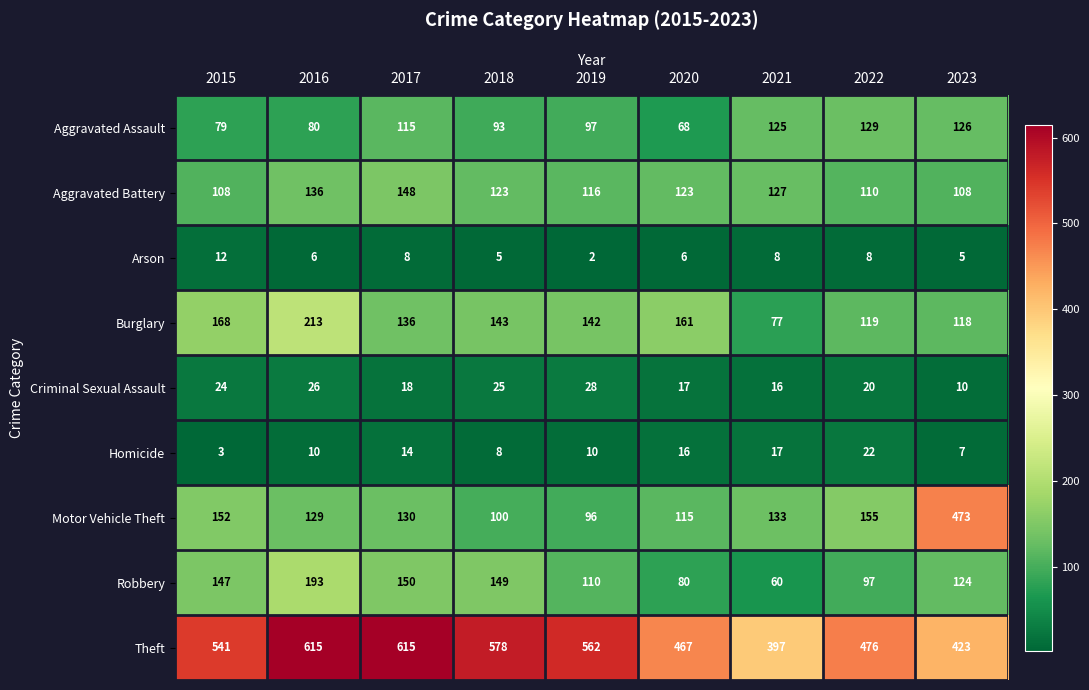

What is the difference between the Aggravated Assault values at 2018 and 2017?

22